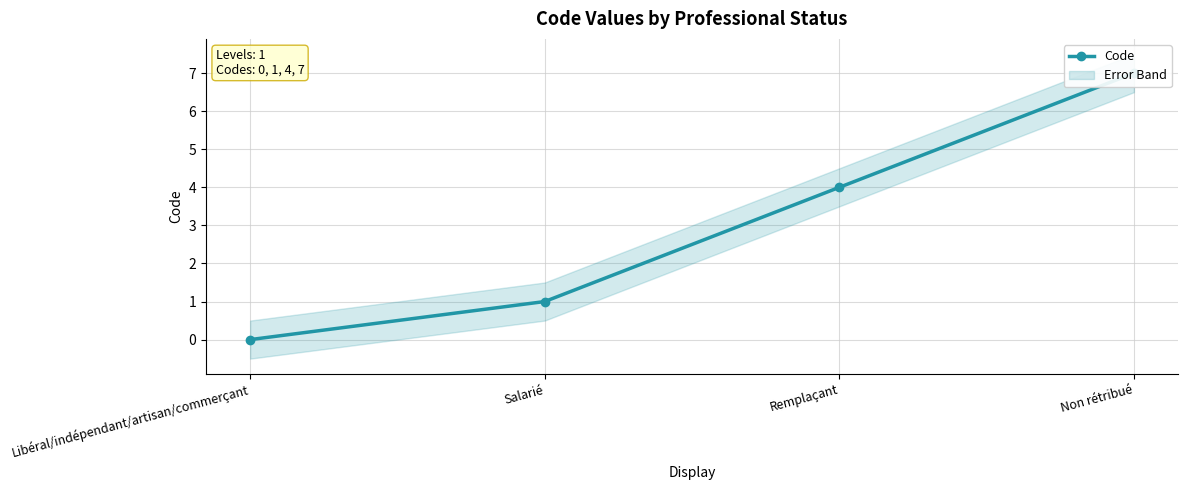

Between Libéral/indépendant/artisan/commerçant and Remplaçant, which is larger?

Remplaçant